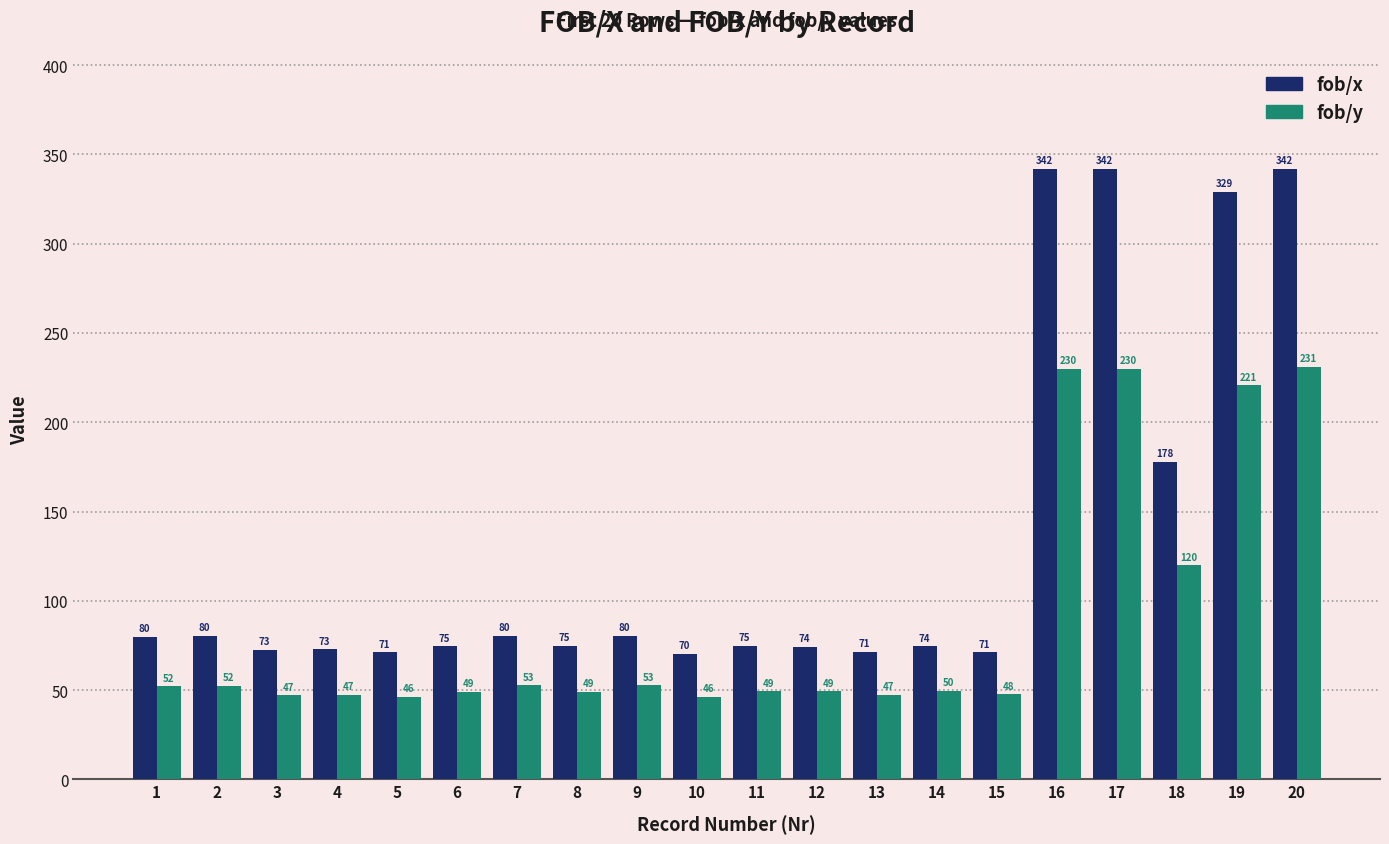

How many bars are there in total?

40